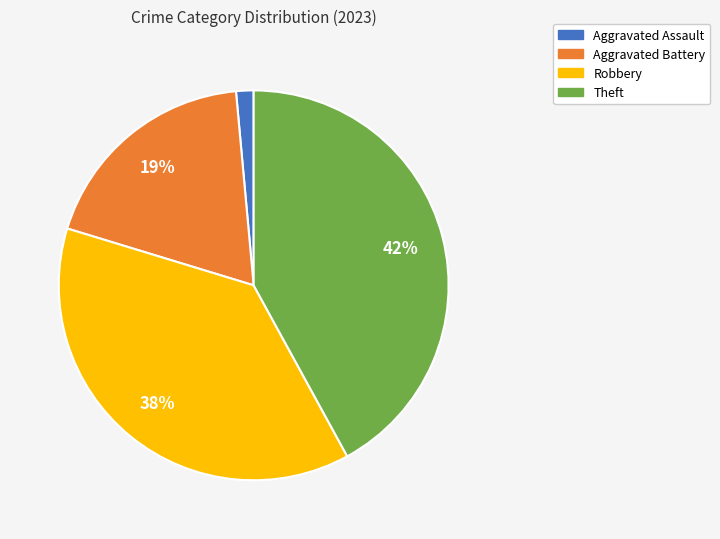

How many segments does this pie chart have?

4